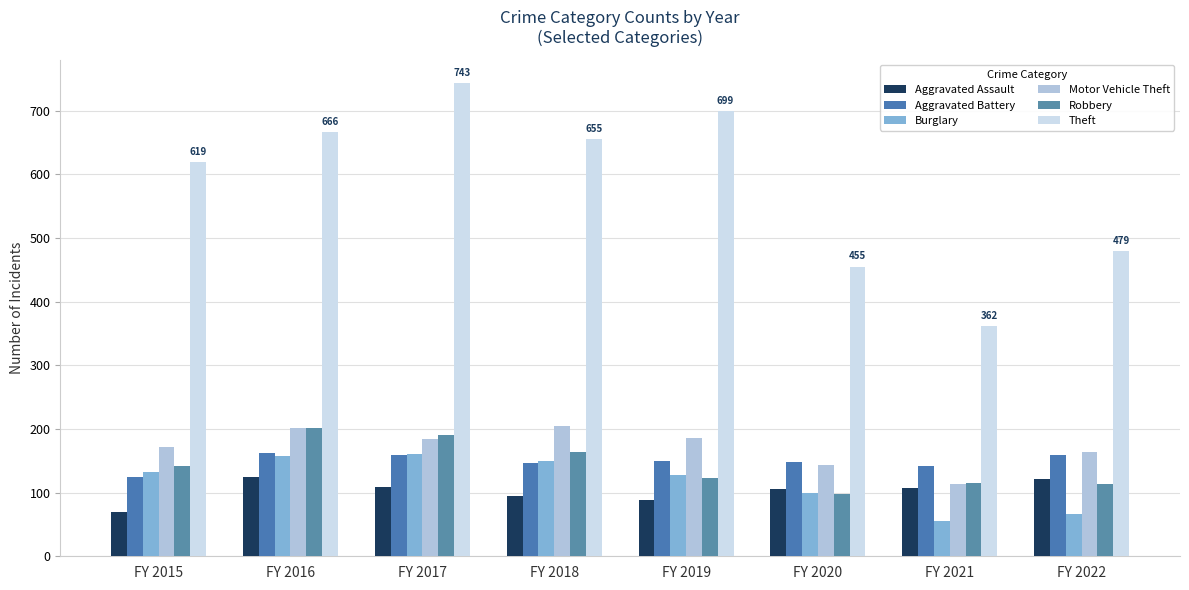

What is the smallest value displayed?

55